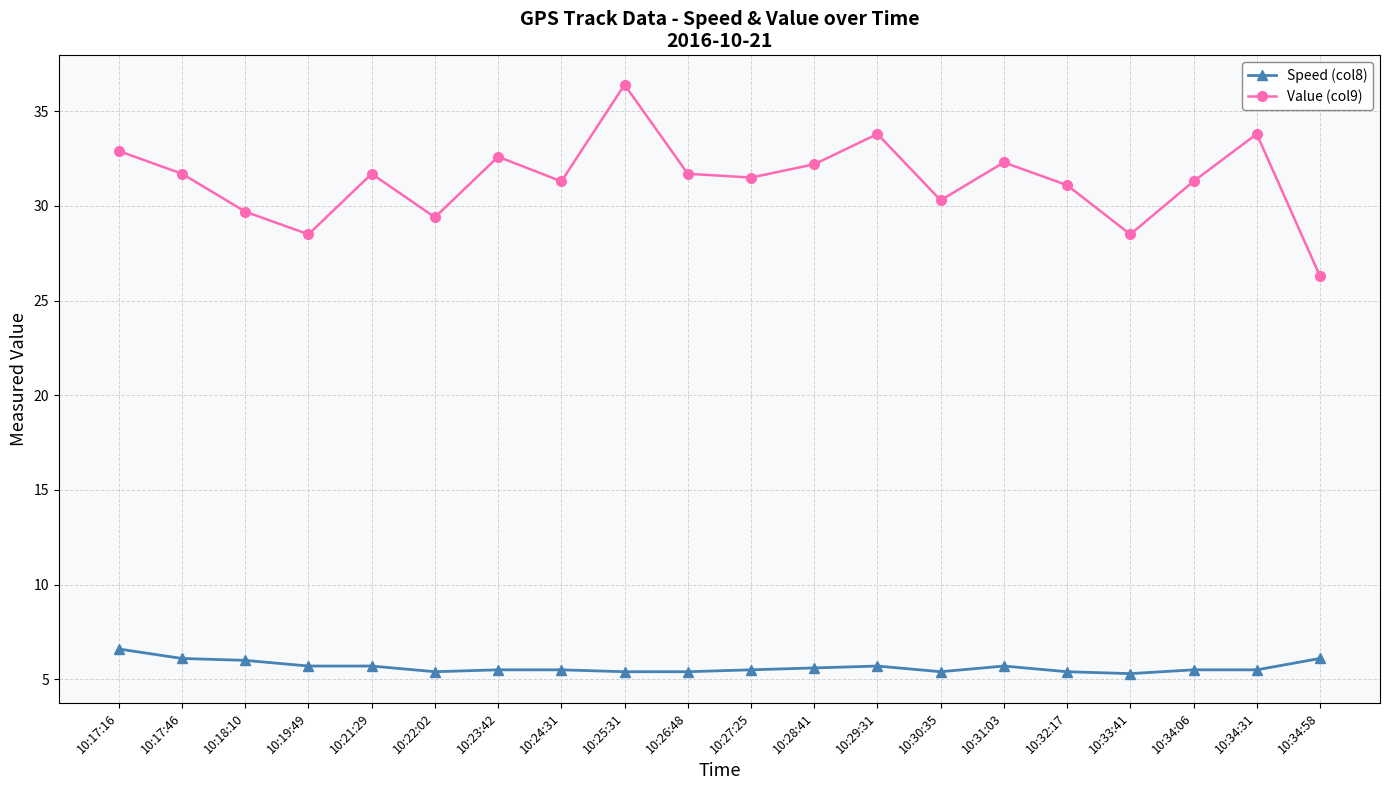

At which category does the chart reach its peak across all series?

10:25:31